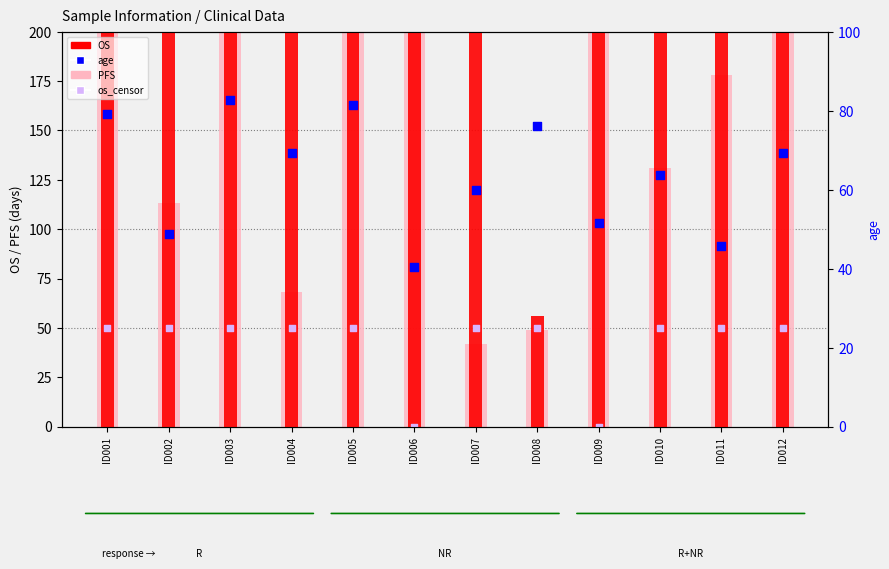

Which series reaches the maximum Y coordinate?

OS